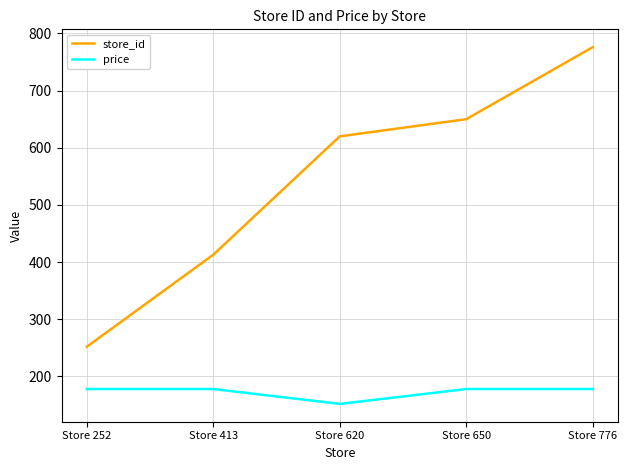

True or false: price has a value of 237 at Store 620.

False